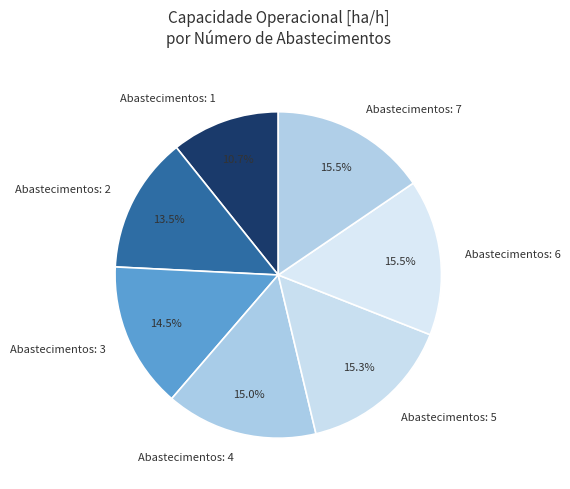

What is the ratio of the value at Abastecimentos: 5 to the value at Abastecimentos: 1?

1.4